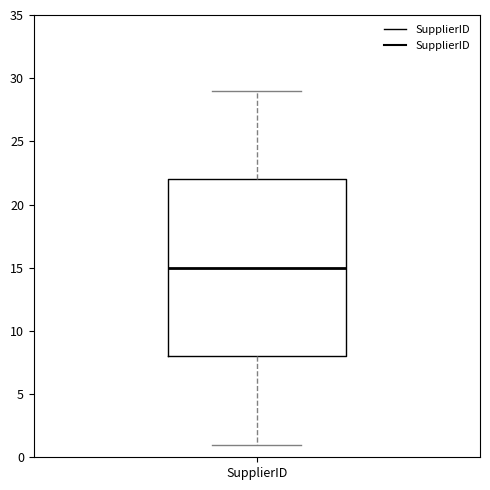

Where does the upper whisker of the box for SupplierID end on the y-axis? The values are not printed on the chart, so give them approximately, as read against the axis.

29